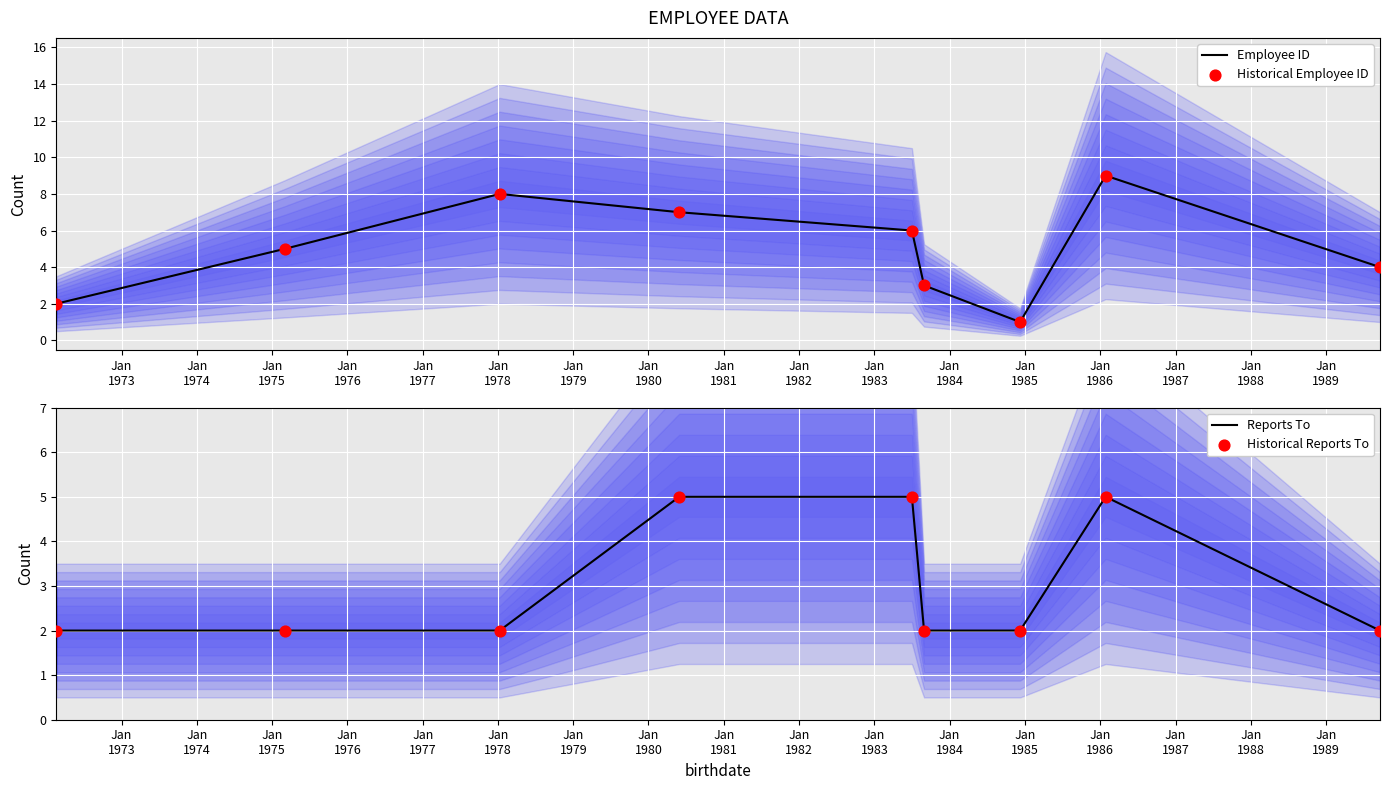

What are all the series names shown in the legend?

Employee ID, Historical Employee ID, Reports To, Historical Reports To